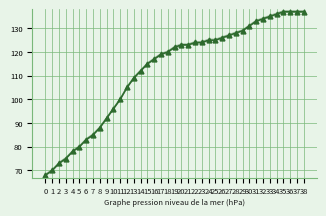

The value of col_1_upper at 10 is 39.7. True or false?

False